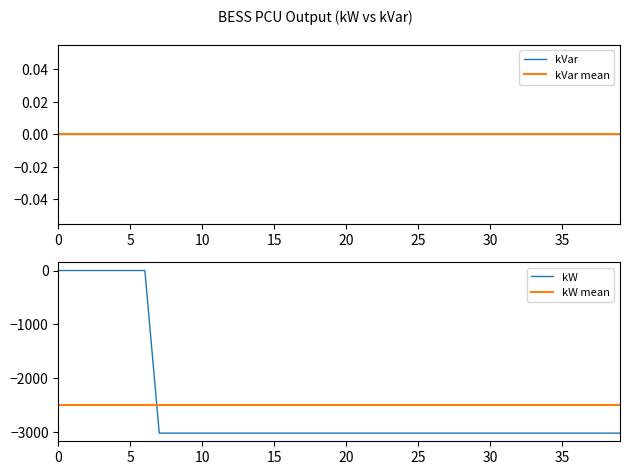

Between BESS-PCU-13 and BESS-PCU-34, which is larger?

BESS-PCU-13